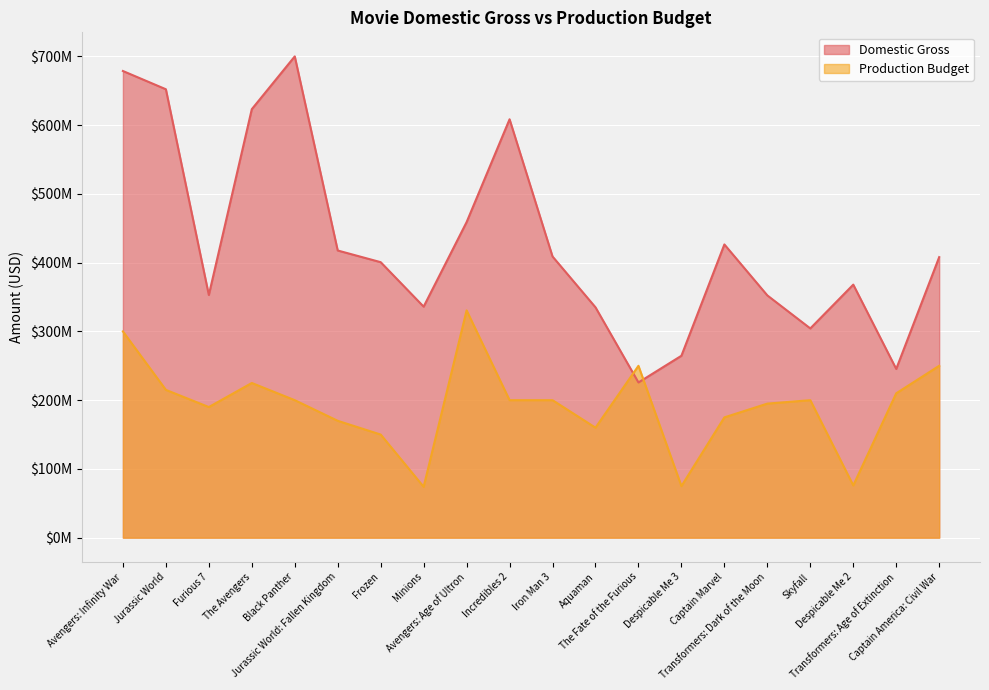

How many intersections are there between Domestic Gross and Production Budget?

2